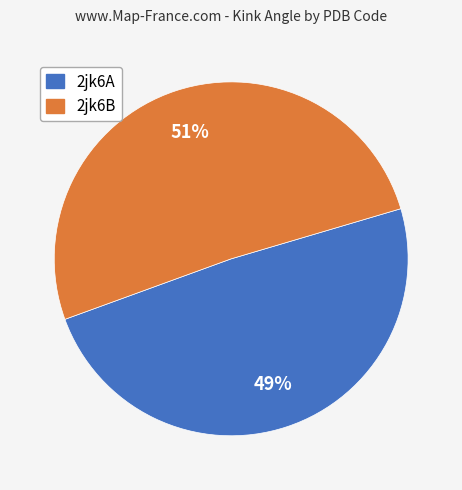

How many slices are in this pie chart?

2